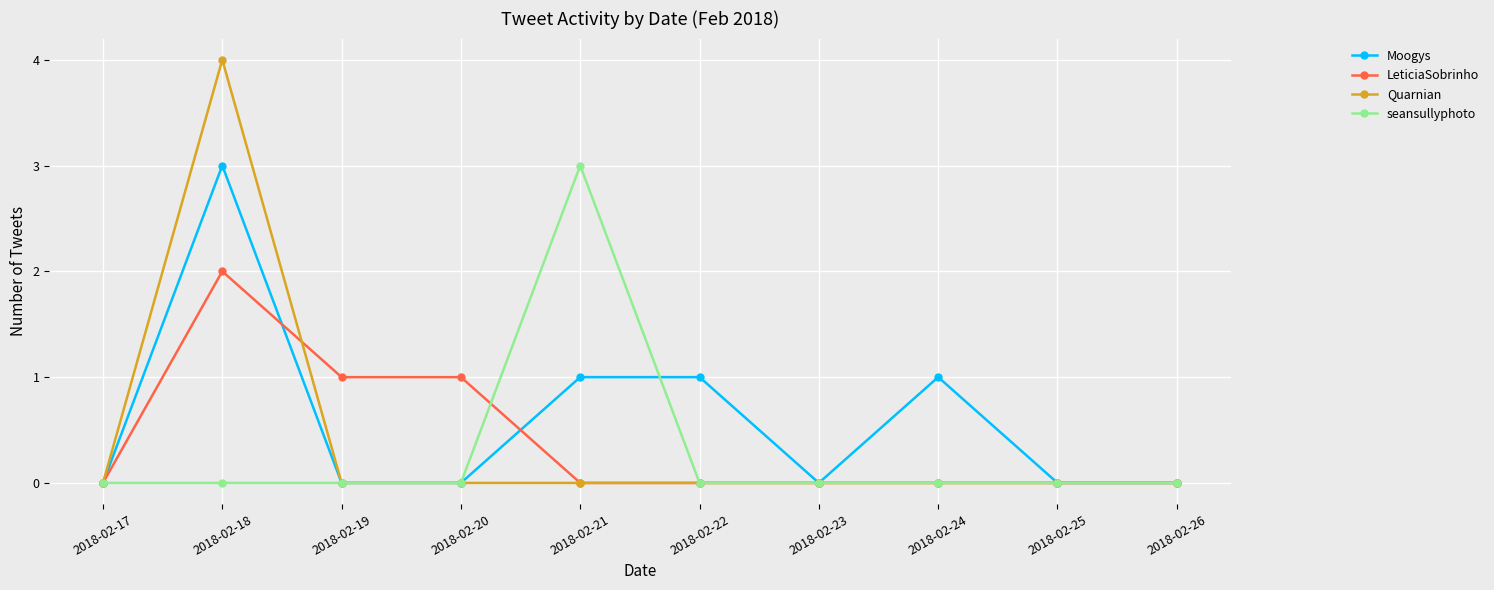

Where is the first local maximum for Quarnian?

2018-02-18